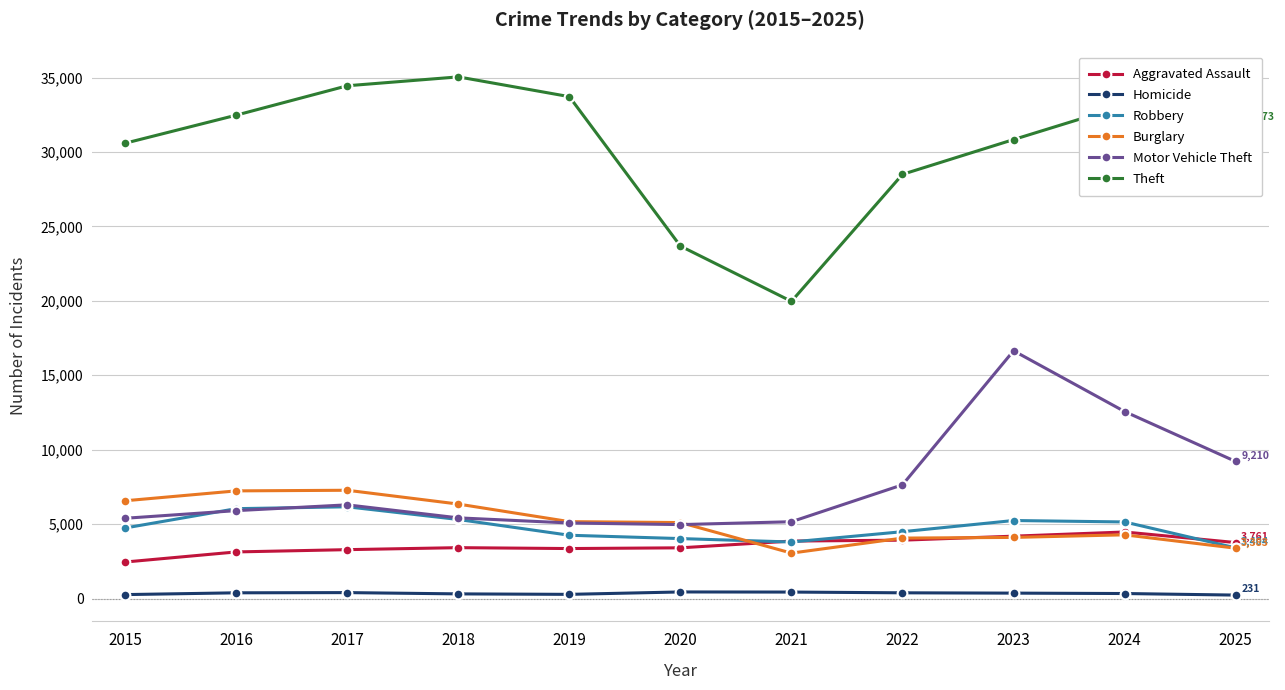

True or false: Homicide and Burglary cross at least once.

False